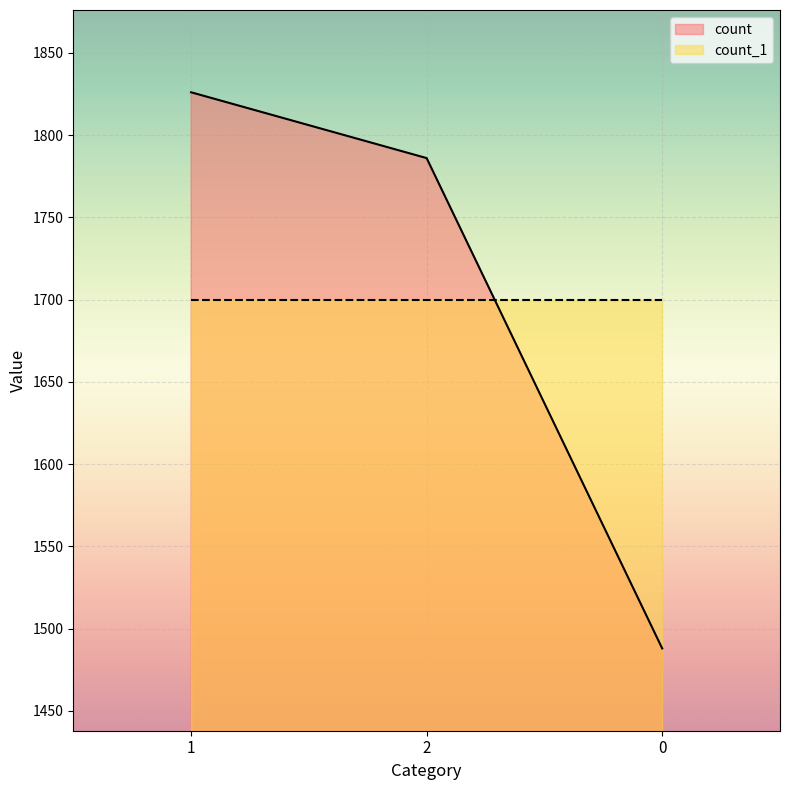

Which has a higher value, 1 or 2?

1